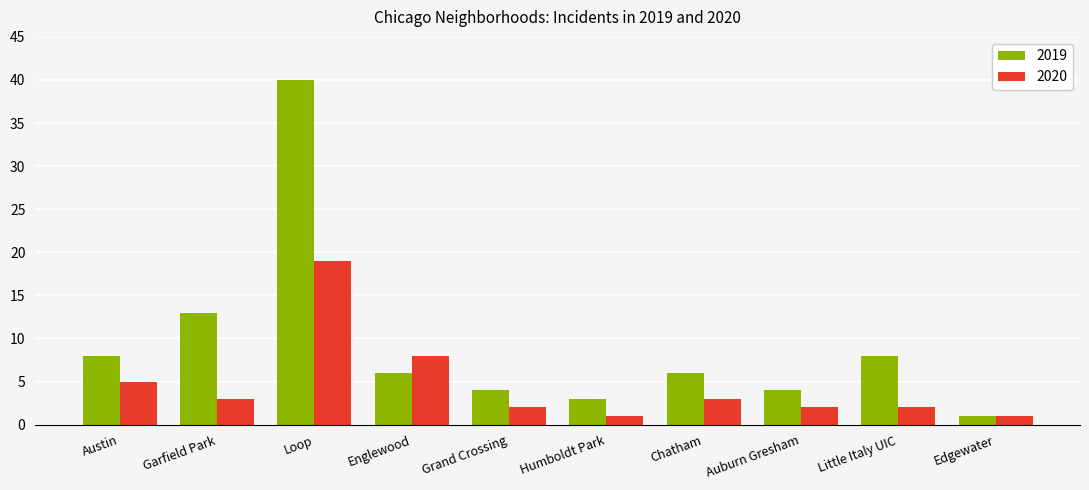

Is the value of 2019 at Little Italy UIC greater than the value of 2020 at Chatham?

Yes